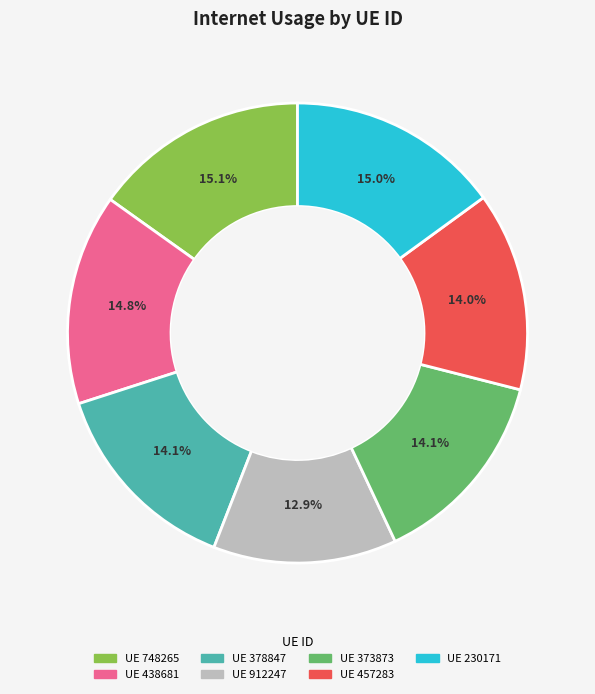

Which slice is the smallest?

UE 912247